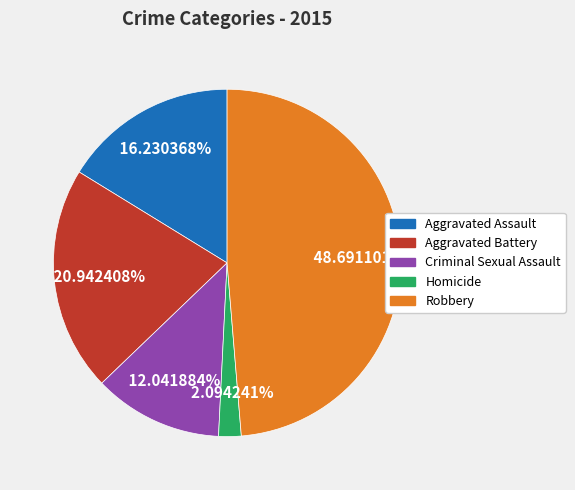

Rank the categories by value from lowest to highest.

Homicide, Criminal Sexual Assault, Aggravated Assault, Aggravated Battery, Robbery